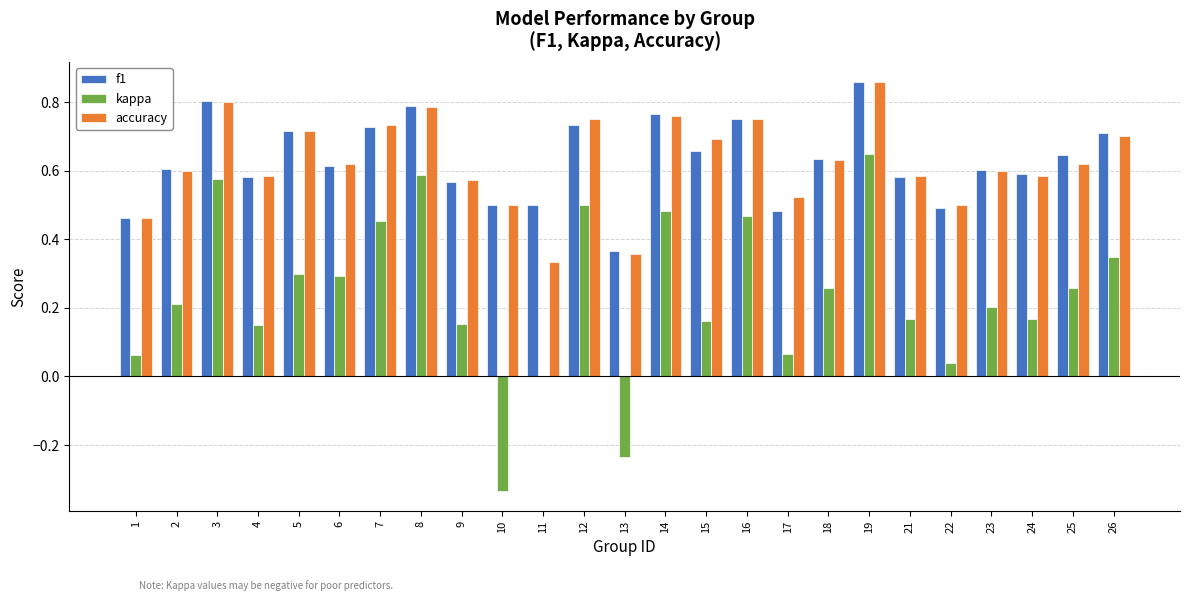

How many data points does each series have?

25